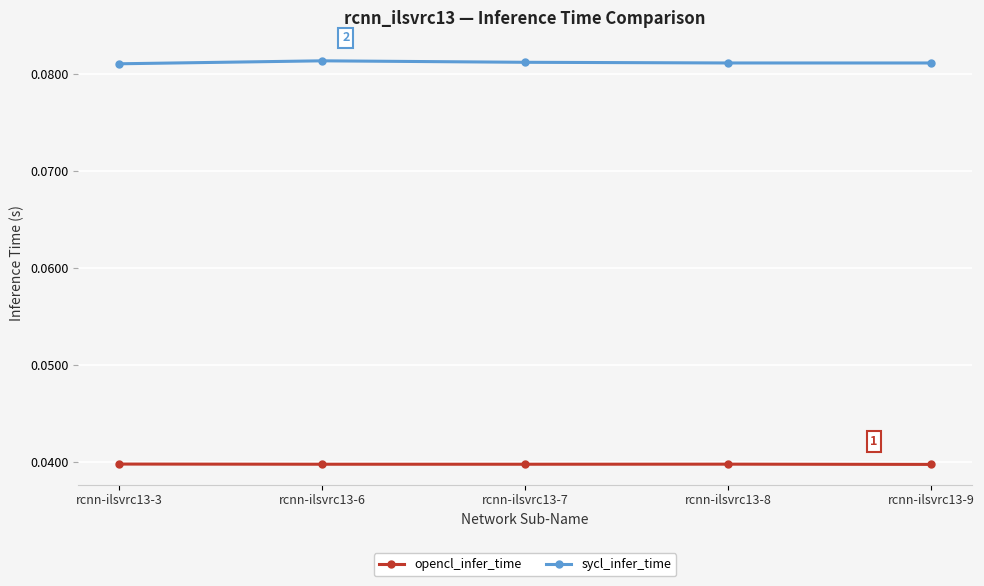

True or false: opencl_infer_time has a value of 0.1 at rcnn-ilsvrc13-7.

False